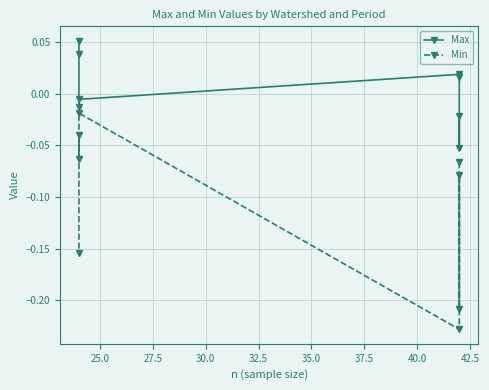

Rank the series at 37.5 from highest to lowest value.

Max, Min